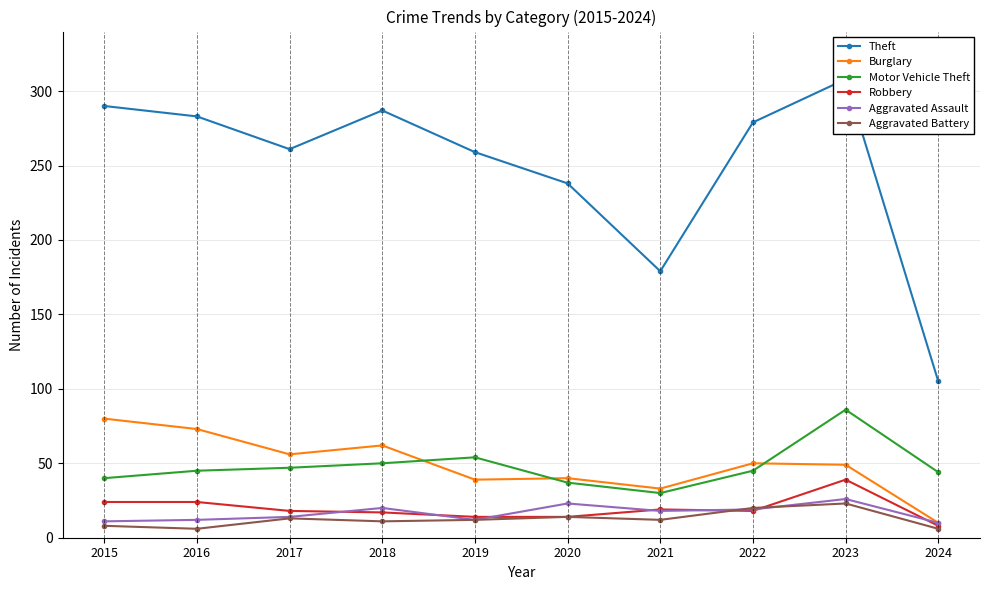

What is the average value of the Motor Vehicle Theft series?

48